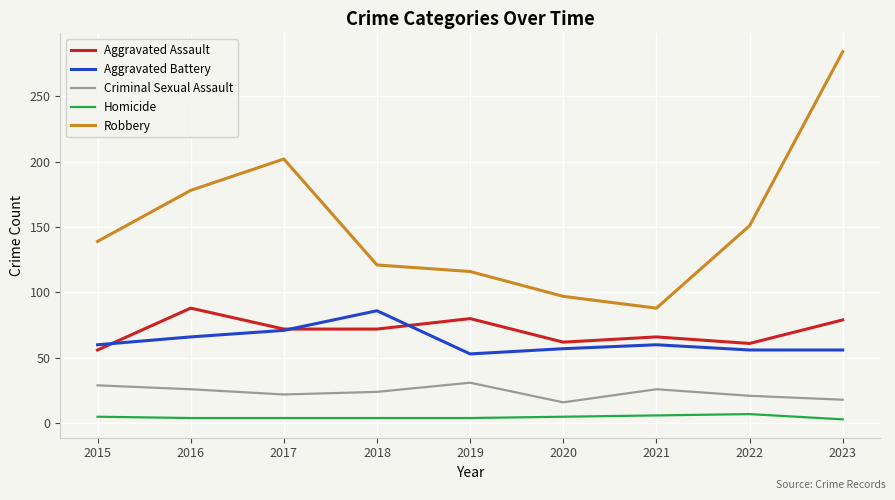

What are all the series names shown in the legend?

Aggravated Assault, Aggravated Battery, Criminal Sexual Assault, Homicide, Robbery